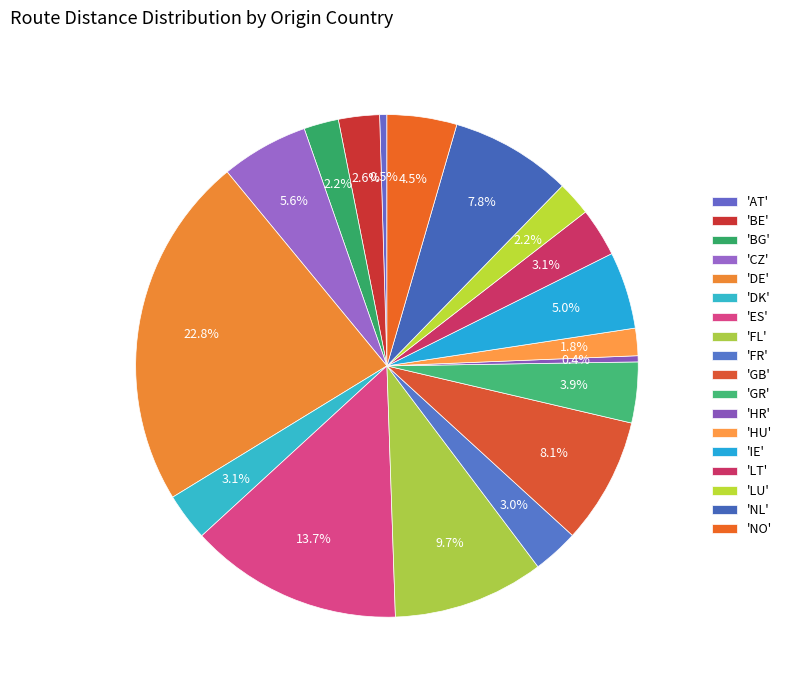

Count the number of slices in the pie.

18